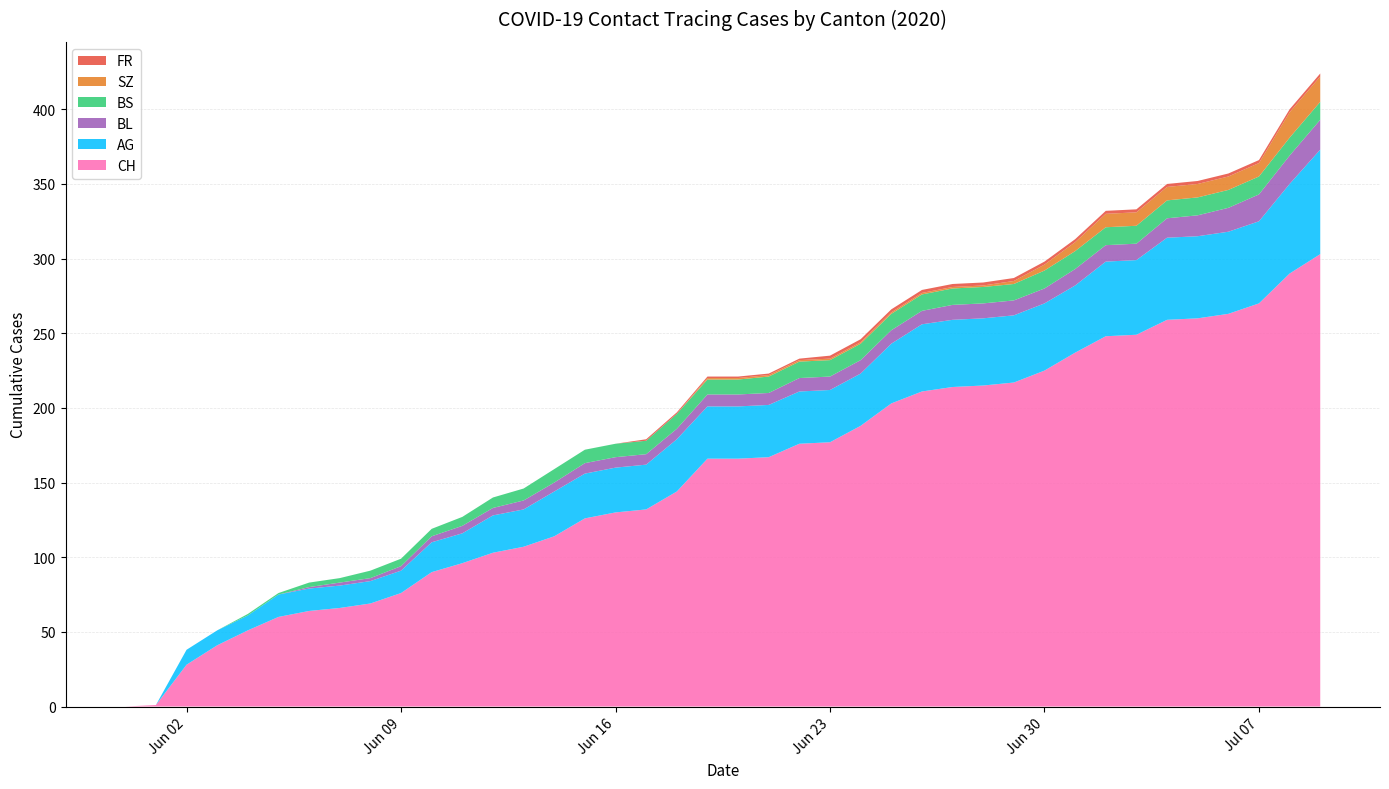

Reading left to right, transcribe all the data shown in this chart.

CH: 2020-05-31=0	2020-06-01=1	2020-06-02=28	2020-06-03=41	2020-06-04=51	2020-06-05=60	2020-06-06=64	2020-06-07=66	2020-06-08=69	2020-06-09=76	2020-06-10=90	2020-06-11=96	2020-06-12=103	2020-06-13=107	2020-06-14=114	2020-06-15=126	2020-06-16=130	2020-06-17=132	2020-06-18=144	2020-06-19=166	2020-06-20=166	2020-06-21=167	2020-06-22=176	2020-06-23=177	2020-06-24=188	2020-06-25=203	2020-06-26=211	2020-06-27=214	2020-06-28=215	2020-06-29=217	2020-06-30=225	2020-07-01=237	2020-07-02=248	2020-07-03=249	2020-07-04=259	2020-07-05=260	2020-07-06=263	2020-07-07=270	2020-07-08=290	2020-07-09=303
AG: 2020-05-31=0	2020-06-01=0	2020-06-02=10	2020-06-03=10	2020-06-04=10	2020-06-05=15	2020-06-06=15	2020-06-07=15	2020-06-08=15	2020-06-09=15	2020-06-10=20	2020-06-11=20	2020-06-12=25	2020-06-13=25	2020-06-14=30	2020-06-15=30	2020-06-16=30	2020-06-17=30	2020-06-18=35	2020-06-19=35	2020-06-20=35	2020-06-21=35	2020-06-22=35	2020-06-23=35	2020-06-24=35	2020-06-25=40	2020-06-26=45	2020-06-27=45	2020-06-28=45	2020-06-29=45	2020-06-30=45	2020-07-01=45	2020-07-02=50	2020-07-03=50	2020-07-04=55	2020-07-05=55	2020-07-06=55	2020-07-07=55	2020-07-08=60	2020-07-09=70
BL: 2020-05-31=0	2020-06-01=0	2020-06-02=0	2020-06-03=0	2020-06-04=0	2020-06-05=0	2020-06-06=1	2020-06-07=2	2020-06-08=2	2020-06-09=3	2020-06-10=4	2020-06-11=5	2020-06-12=5	2020-06-13=6	2020-06-14=6	2020-06-15=7	2020-06-16=7	2020-06-17=7	2020-06-18=7	2020-06-19=8	2020-06-20=8	2020-06-21=8	2020-06-22=9	2020-06-23=9	2020-06-24=9	2020-06-25=9	2020-06-26=9	2020-06-27=10	2020-06-28=10	2020-06-29=10	2020-06-30=10	2020-07-01=11	2020-07-02=11	2020-07-03=11	2020-07-04=13	2020-07-05=14	2020-07-06=16	2020-07-07=18	2020-07-08=19	2020-07-09=20
BS: 2020-05-31=0	2020-06-01=0	2020-06-02=0	2020-06-03=0	2020-06-04=1	2020-06-05=1	2020-06-06=3	2020-06-07=3	2020-06-08=5	2020-06-09=5	2020-06-10=5	2020-06-11=6	2020-06-12=7	2020-06-13=8	2020-06-14=9	2020-06-15=9	2020-06-16=9	2020-06-17=9	2020-06-18=10	2020-06-19=10	2020-06-20=10	2020-06-21=11	2020-06-22=11	2020-06-23=11	2020-06-24=11	2020-06-25=11	2020-06-26=11	2020-06-27=11	2020-06-28=11	2020-06-29=11	2020-06-30=12	2020-07-01=12	2020-07-02=12	2020-07-03=12	2020-07-04=12	2020-07-05=12	2020-07-06=12	2020-07-07=12	2020-07-08=12	2020-07-09=12
SZ: 2020-05-31=0	2020-06-01=0	2020-06-02=0	2020-06-03=0	2020-06-04=0	2020-06-05=0	2020-06-06=0	2020-06-07=0	2020-06-08=0	2020-06-09=0	2020-06-10=0	2020-06-11=0	2020-06-12=0	2020-06-13=0	2020-06-14=0	2020-06-15=0	2020-06-16=0	2020-06-17=0	2020-06-18=0	2020-06-19=1	2020-06-20=1	2020-06-21=1	2020-06-22=1	2020-06-23=1	2020-06-24=1	2020-06-25=1	2020-06-26=1	2020-06-27=1	2020-06-28=1	2020-06-29=2	2020-06-30=4	2020-07-01=6	2020-07-02=9	2020-07-03=9	2020-07-04=9	2020-07-05=9	2020-07-06=9	2020-07-07=9	2020-07-08=17	2020-07-09=17
FR: 2020-05-31=0	2020-06-01=0	2020-06-02=0	2020-06-03=0	2020-06-04=0	2020-06-05=0	2020-06-06=0	2020-06-07=0	2020-06-08=0	2020-06-09=0	2020-06-10=0	2020-06-11=0	2020-06-12=0	2020-06-13=0	2020-06-14=0	2020-06-15=0	2020-06-16=0	2020-06-17=1	2020-06-18=1	2020-06-19=1	2020-06-20=1	2020-06-21=1	2020-06-22=1	2020-06-23=2	2020-06-24=2	2020-06-25=2	2020-06-26=2	2020-06-27=2	2020-06-28=2	2020-06-29=2	2020-06-30=2	2020-07-01=2	2020-07-02=2	2020-07-03=2	2020-07-04=2	2020-07-05=2	2020-07-06=2	2020-07-07=2	2020-07-08=2	2020-07-09=2